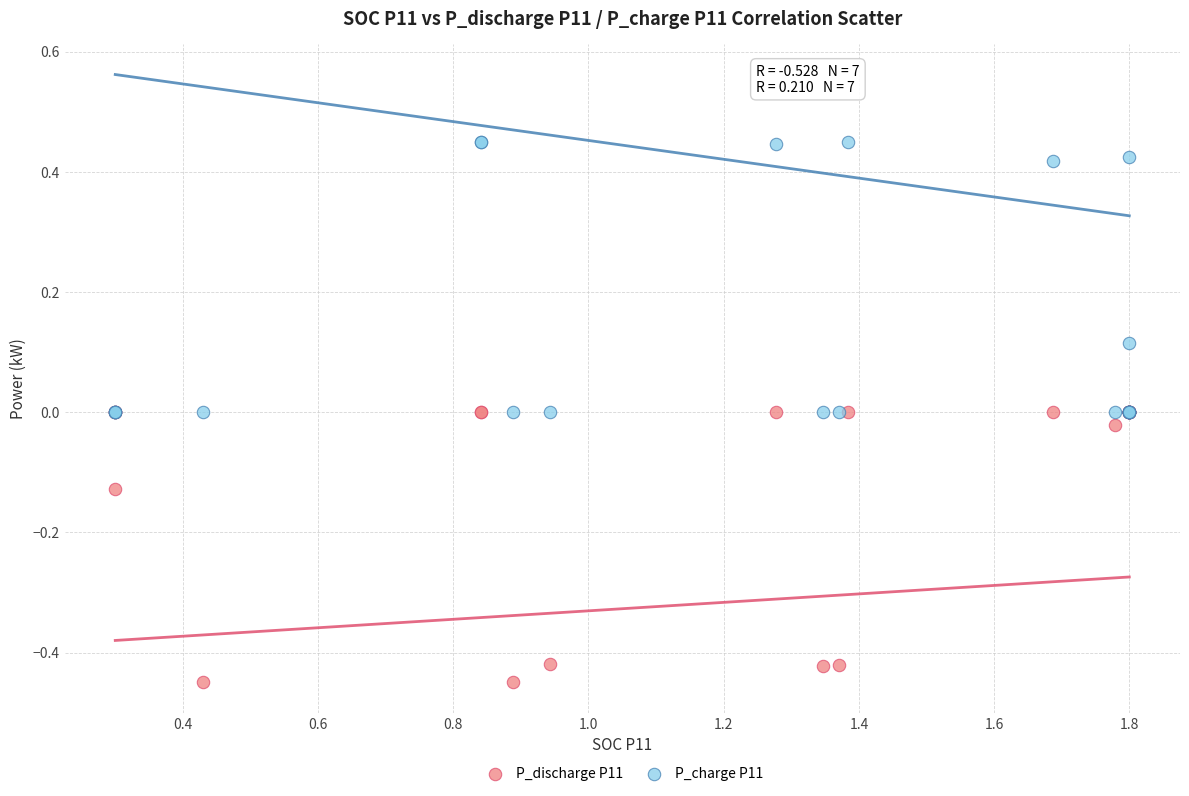

What are all the series names shown in the legend?

P_discharge P11, P_charge P11